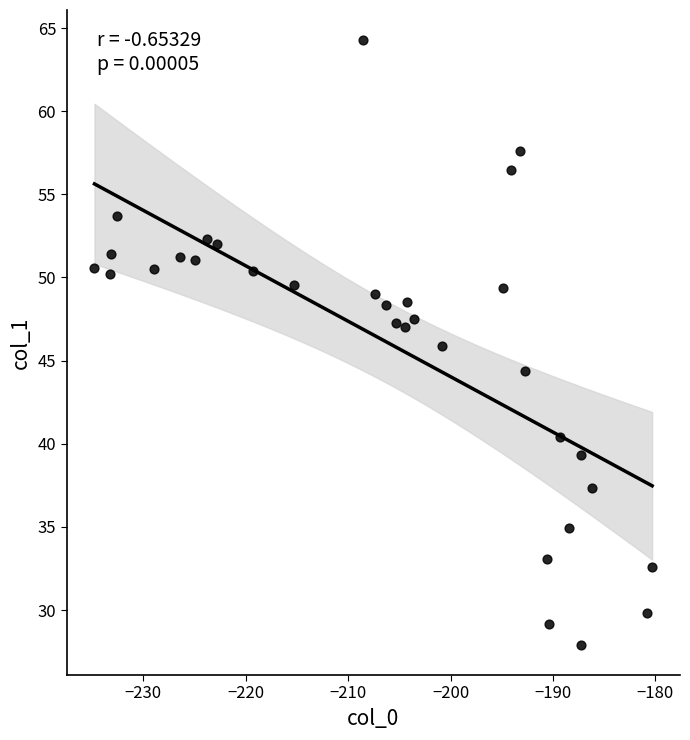

What is the range of Y values (max minus min)?

36.4